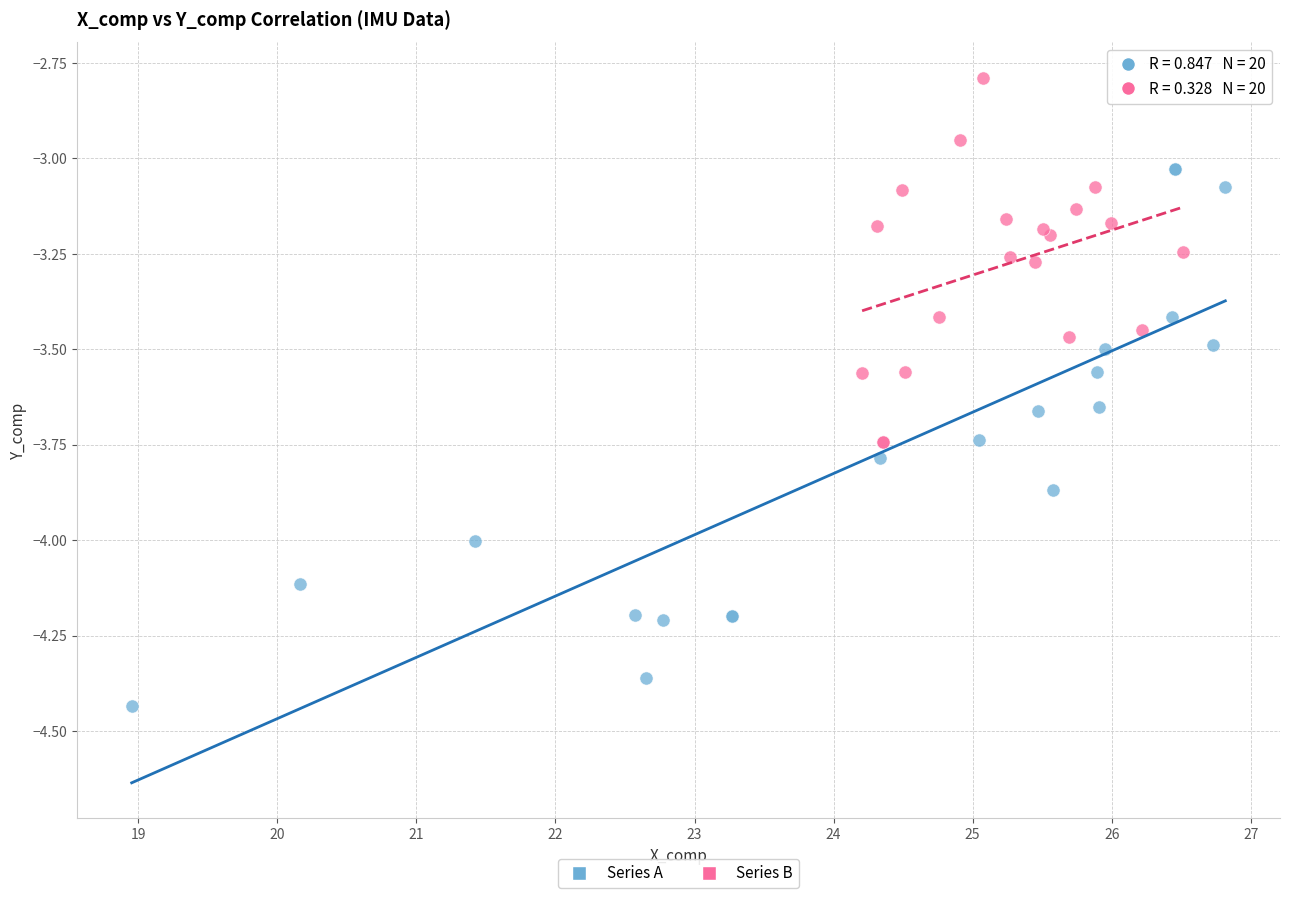

Which series has the widest spread of Y values?

Series A